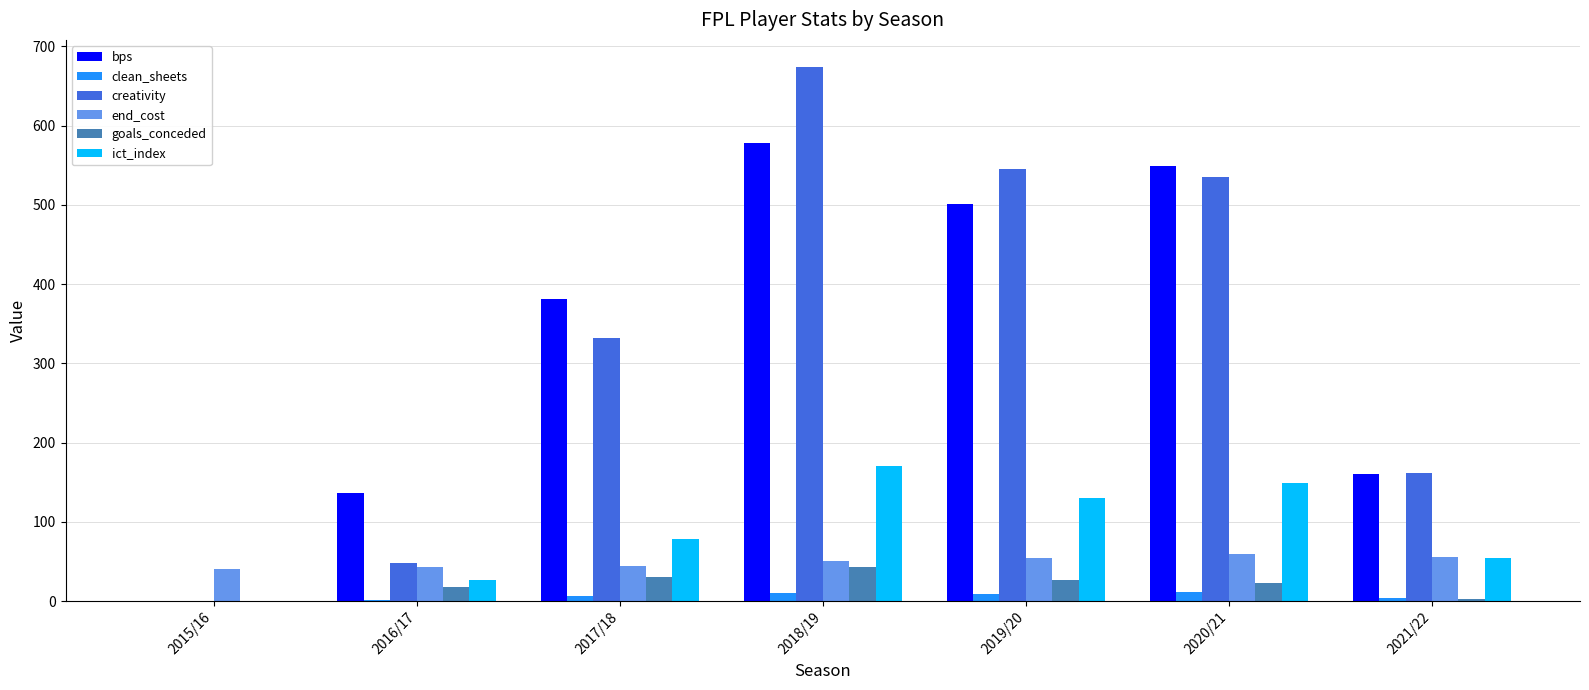

At which category is the sum across all series the highest?

2018/19